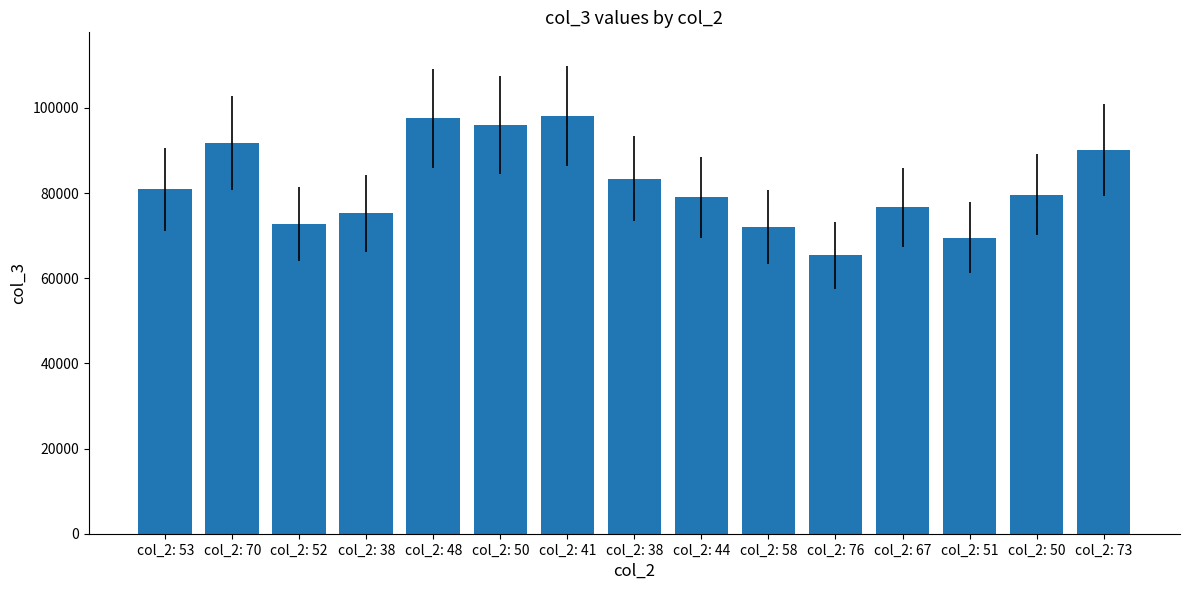

How many bars are there in total?

15